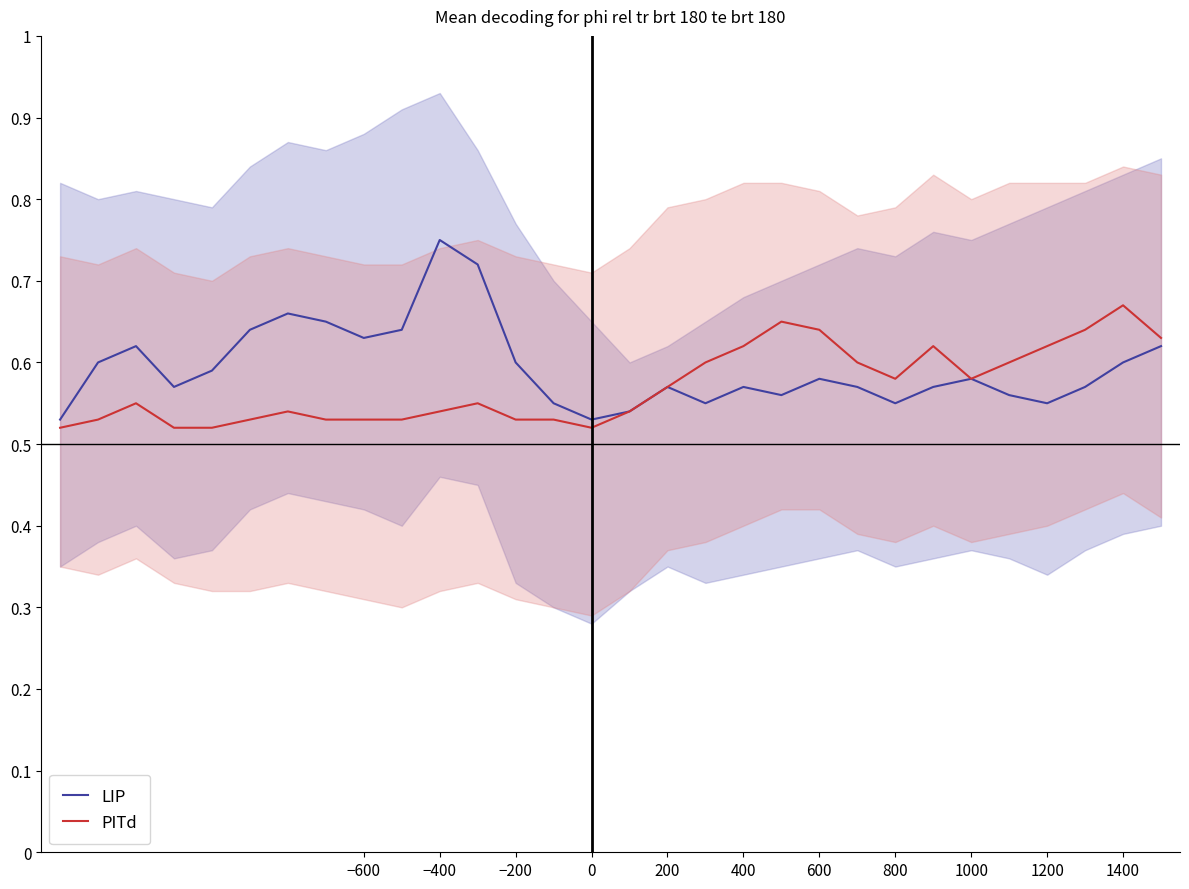

The value of PITd at −400 is 0.2. True or false?

False